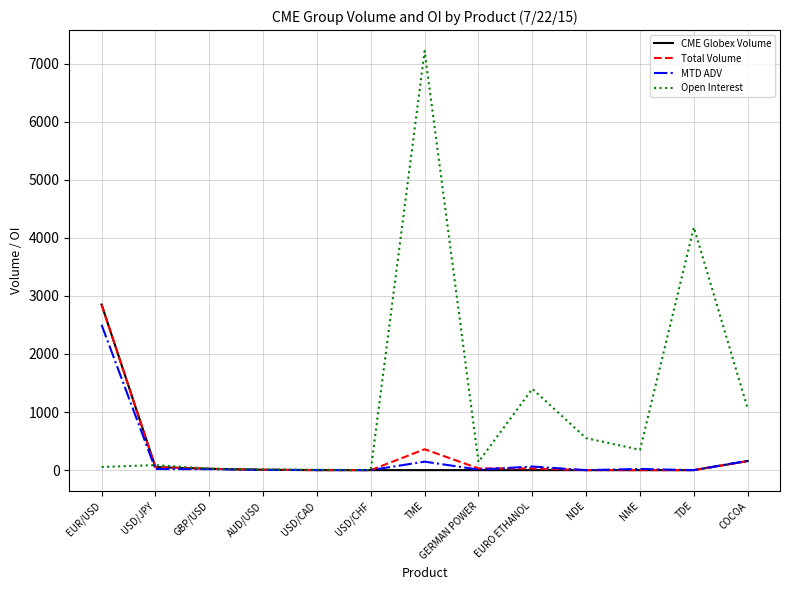

Does the chart have visible grid lines?

Yes